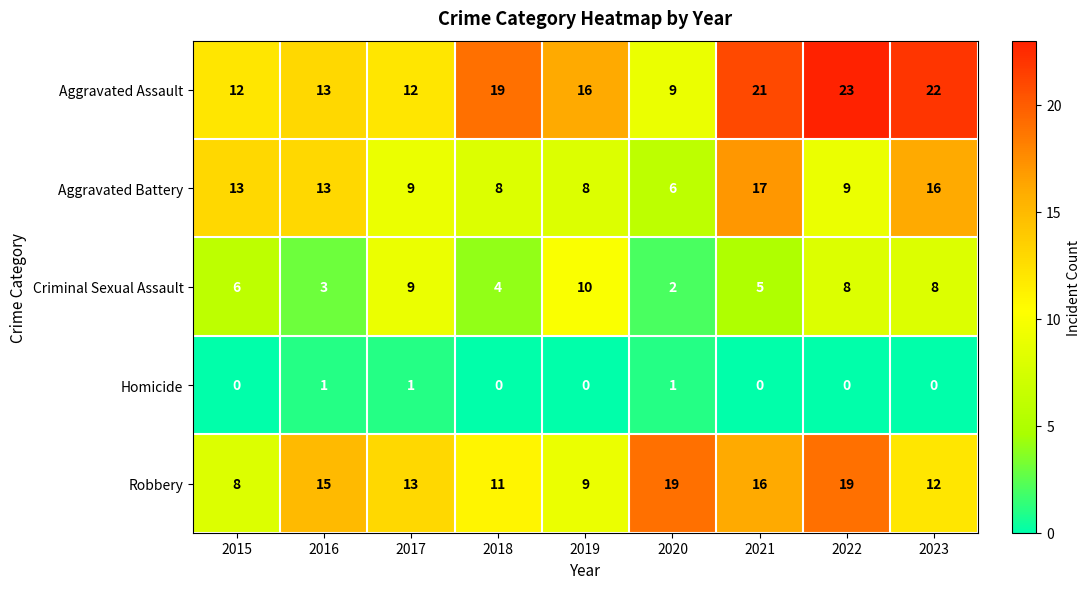

What is the maximum value shown in the chart?

23